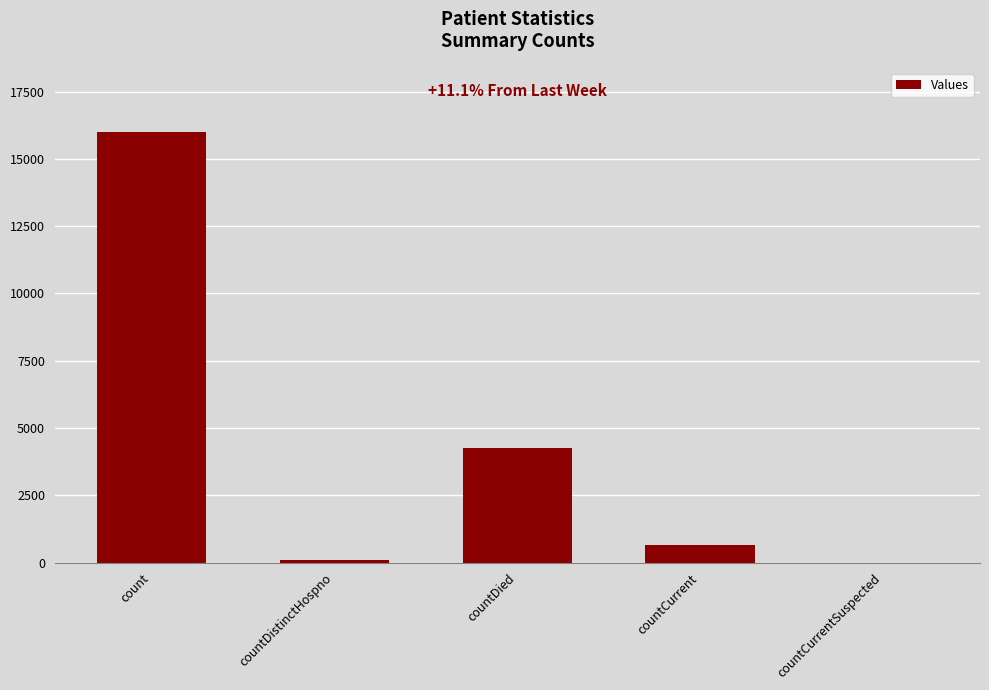

Which category has the highest value across all series?

count